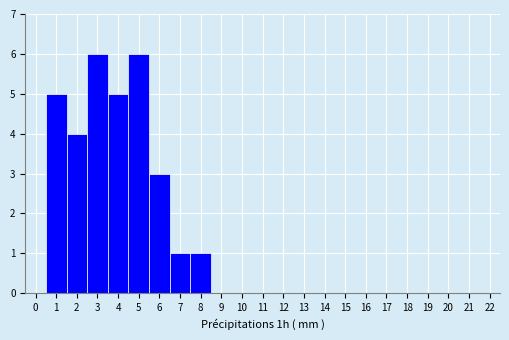

Reading left to right, list every bar in this chart as the range it spans on the x-axis followed by its height. The values are not printed on the chart, so give them approximately, as read against the axis.

-0.5 to 0.5: 0
0.5 to 1.5: 5
1.5 to 2.5: 4
2.5 to 3.5: 6
3.5 to 4.5: 5
4.5 to 5.5: 6
5.5 to 6.5: 3
6.5 to 7.5: 1
7.5 to 8.5: 1
8.5 to 9.5: 0
9.5 to 10.5: 0
10.5 to 11.5: 0
11.5 to 12.5: 0
12.5 to 13.5: 0
13.5 to 14.5: 0
14.5 to 15.5: 0
15.5 to 16.5: 0
16.5 to 17.5: 0
17.5 to 18.5: 0
18.5 to 19.5: 0
19.5 to 20.5: 0
20.5 to 21.5: 0
21.5 to 22.5: 0